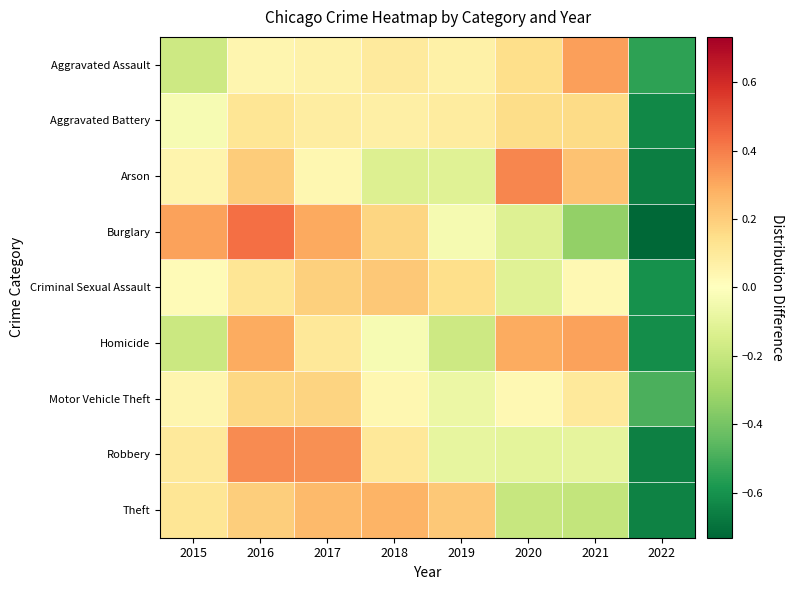

Which series has the widest spread of values?

Burglary